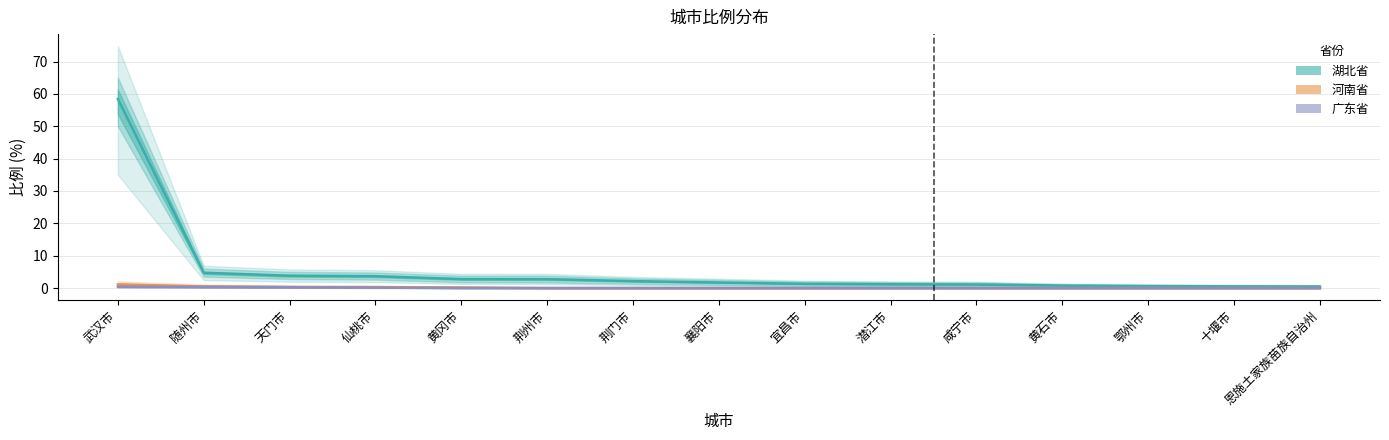

Which series has the widest spread of values?

湖北省